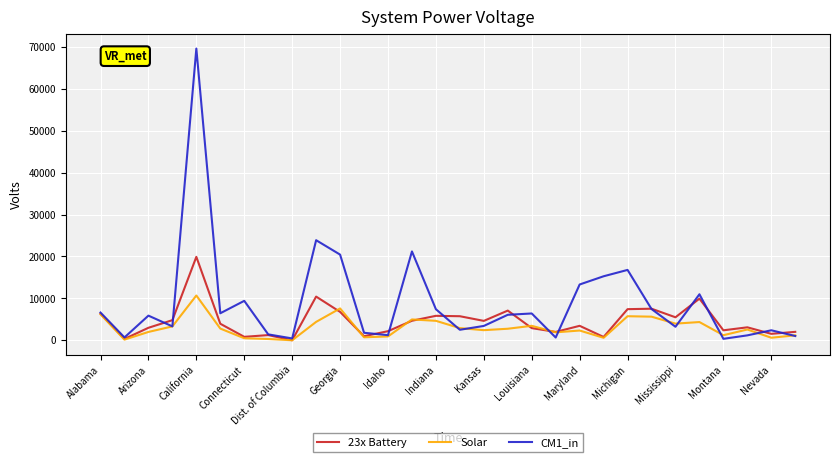

Count the number of data series in this chart.

3